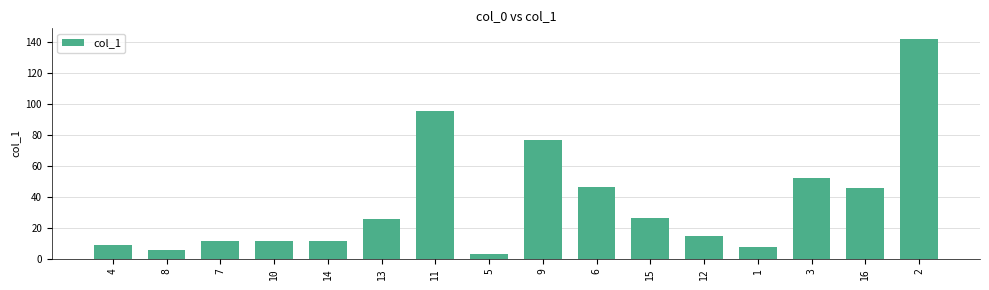

Which has a higher value, 11 or 6?

11